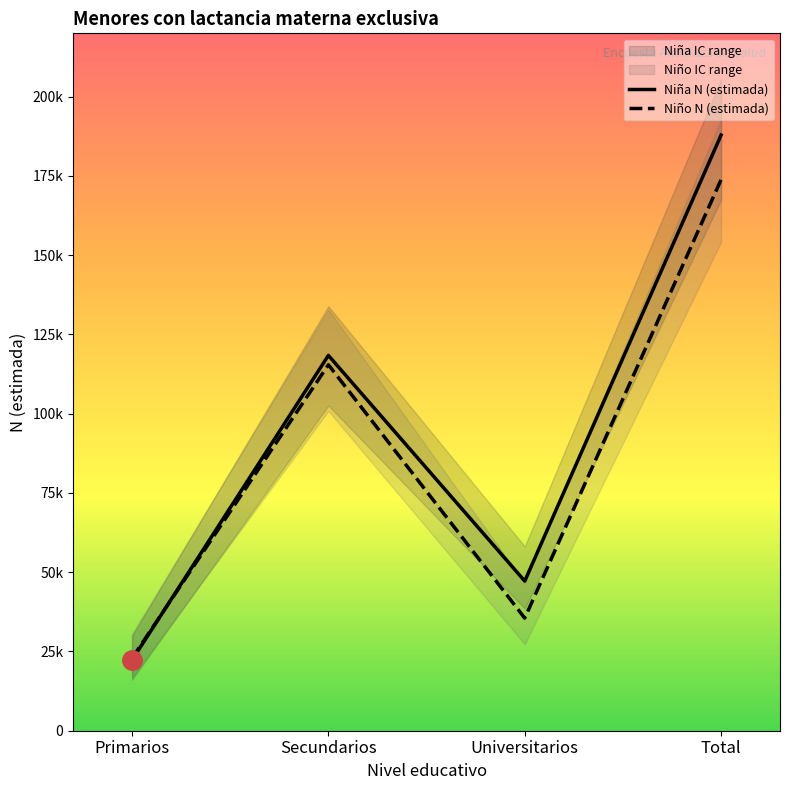

What is the approximate value of Niño N (estimada) at Universitarios?

35523